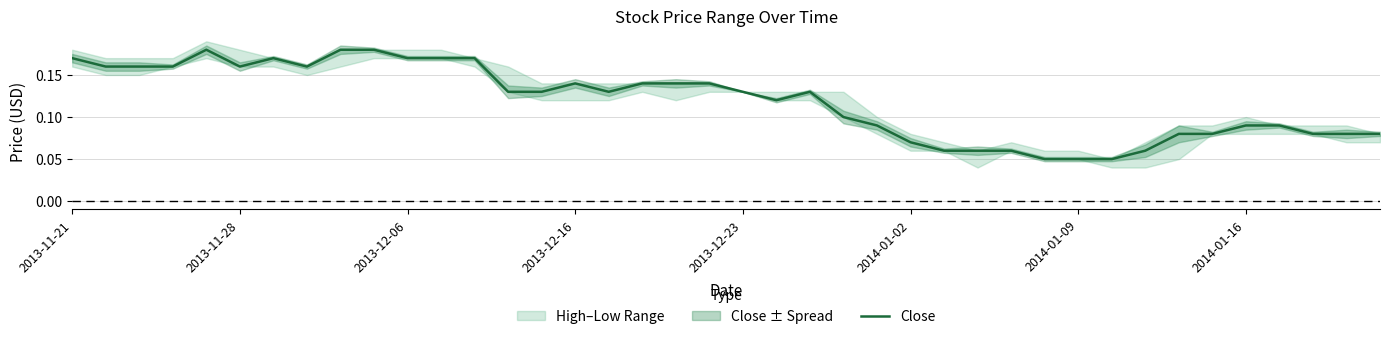

The chart shows a value of 0.2 at 19. True or false?

False